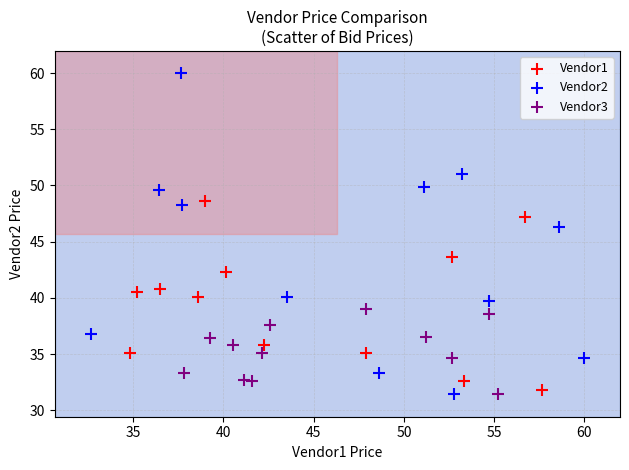

Which series contains the highest Y value?

Vendor2